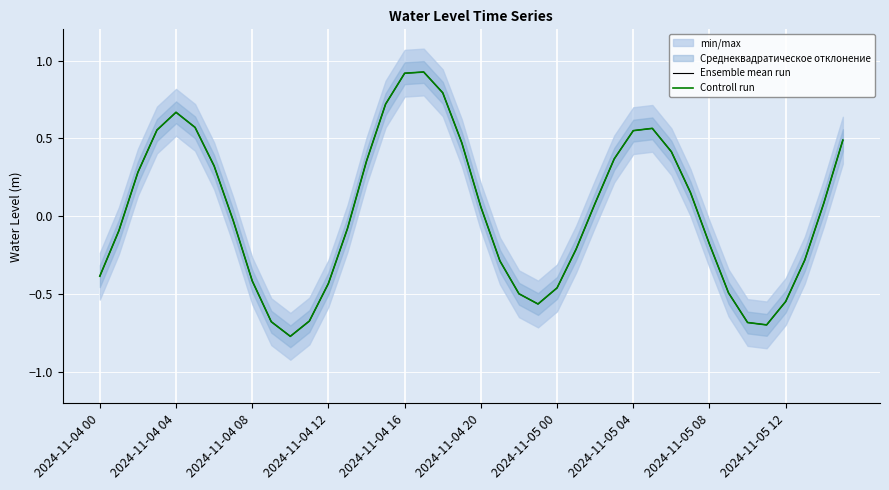

Which series has the largest total across all categories?

Ensemble mean run